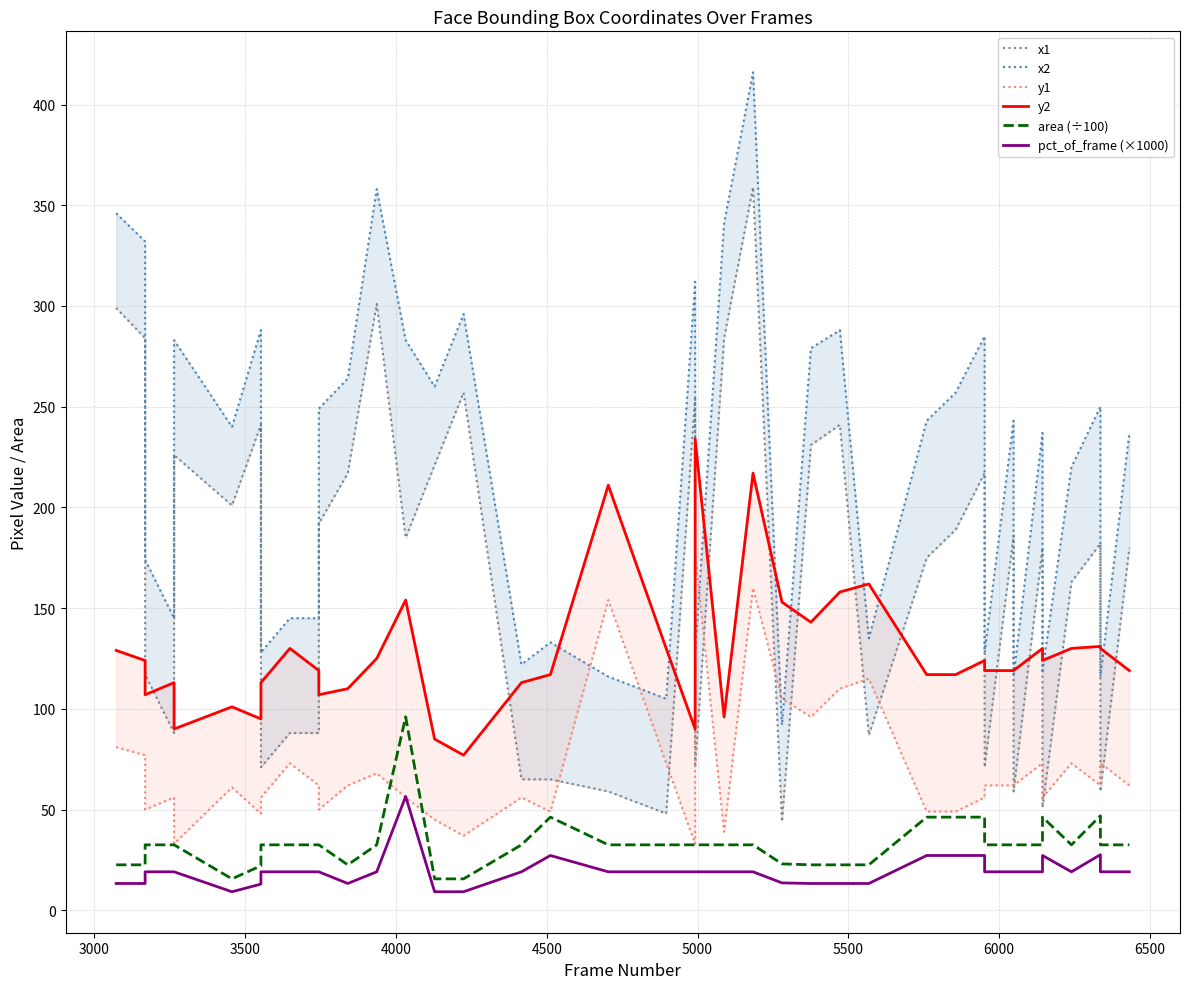

Which series has the largest total across all categories?

x2